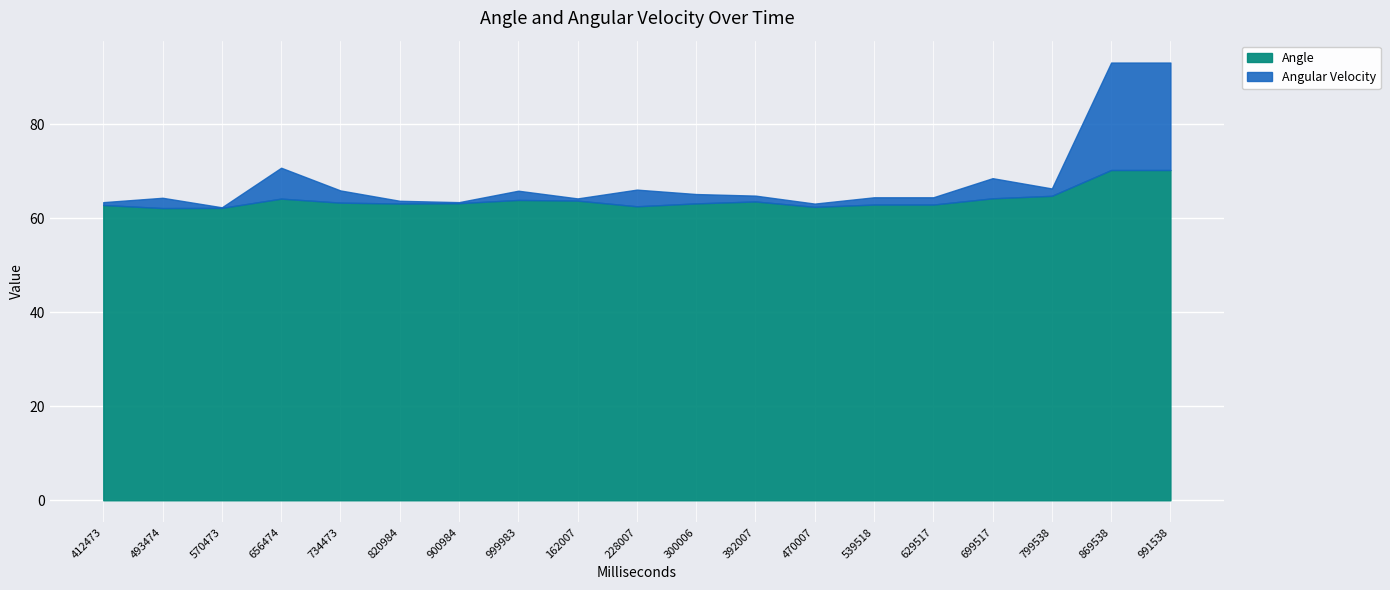

What is the sum of all Angle values?

1216.3